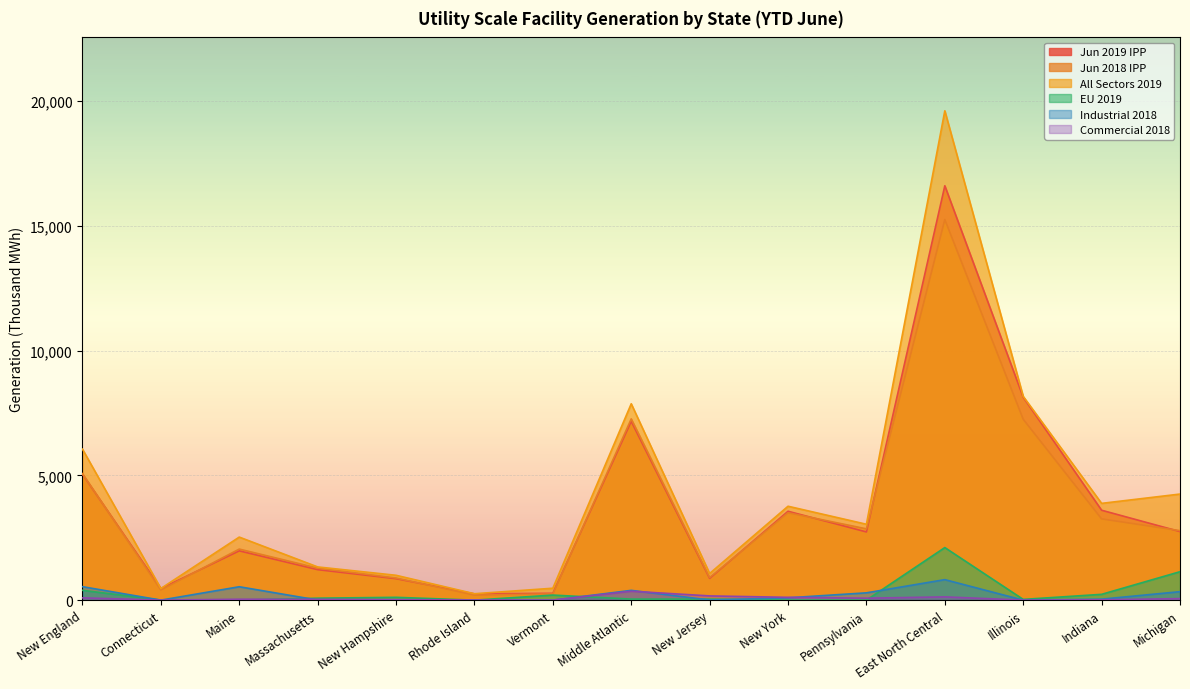

What is the difference between the maximum and minimum values in the Jun 2019 IPP series?

16352